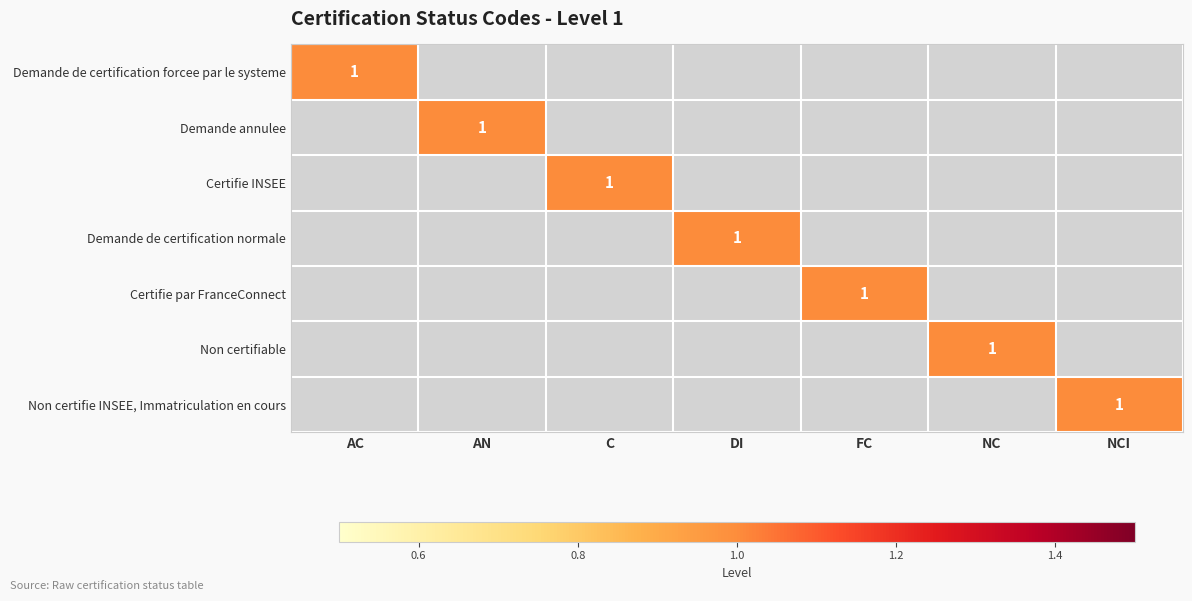

The Demande de certification normale series shows 1 at DI. True or false?

True